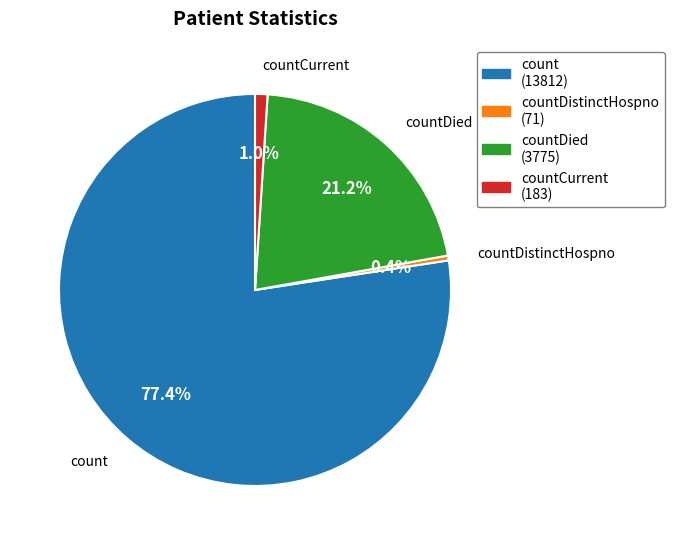

Which category accounts for the majority?

count